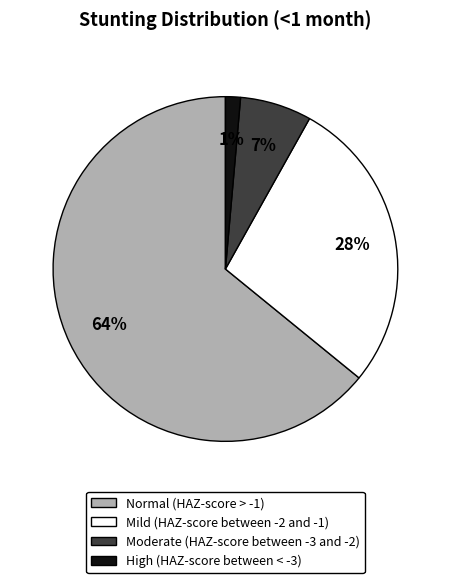

The Moderate (HAZ-score between -3 and -2) slice represents 17% of the pie. True or false?

False